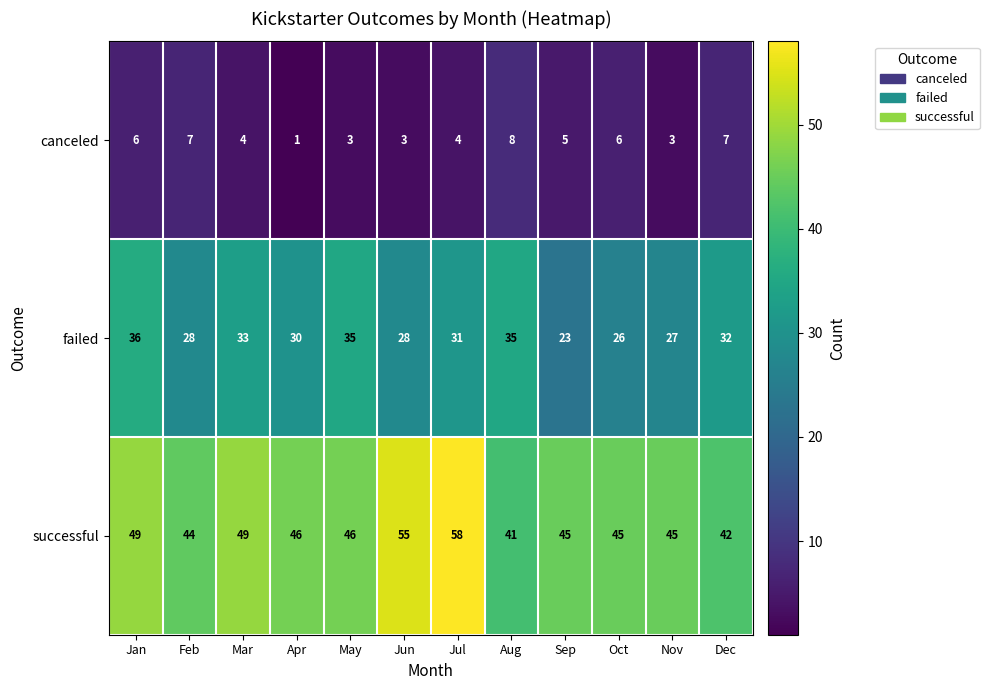

At which category is the sum across all series the highest?

Jul